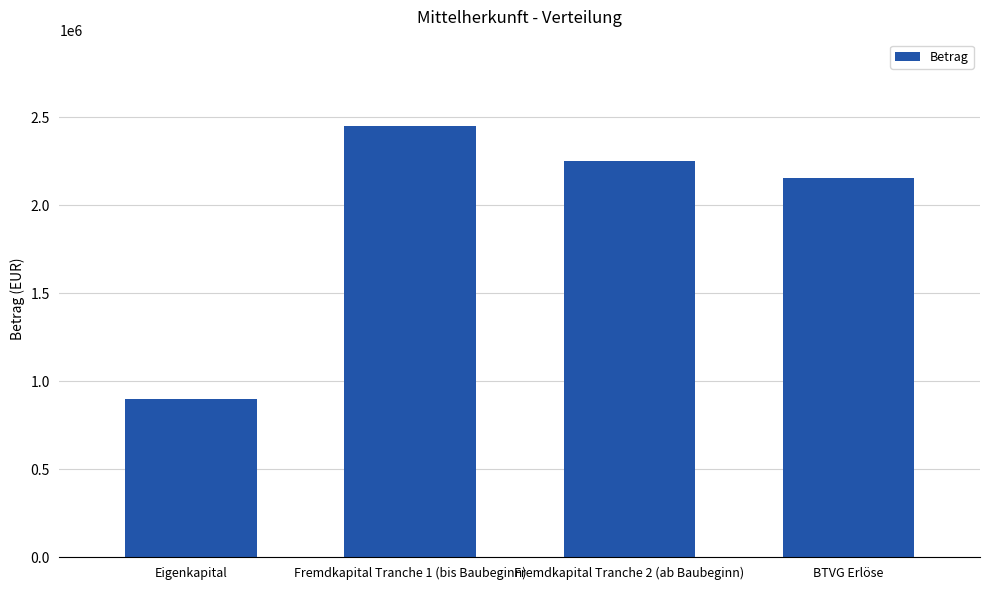

What is the label of the 3rd bar from the right?

Fremdkapital Tranche 1 (bis Baubeginn)